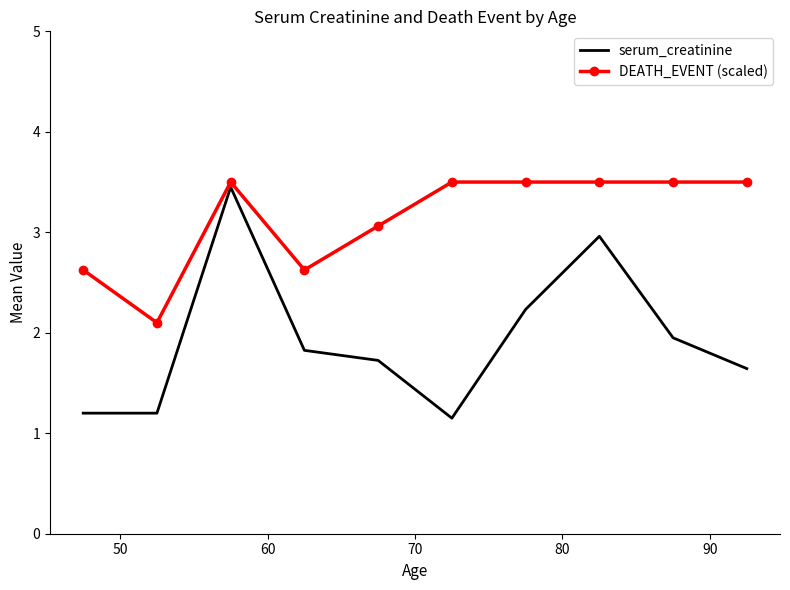

Which series has the largest range (max minus min)?

serum_creatinine